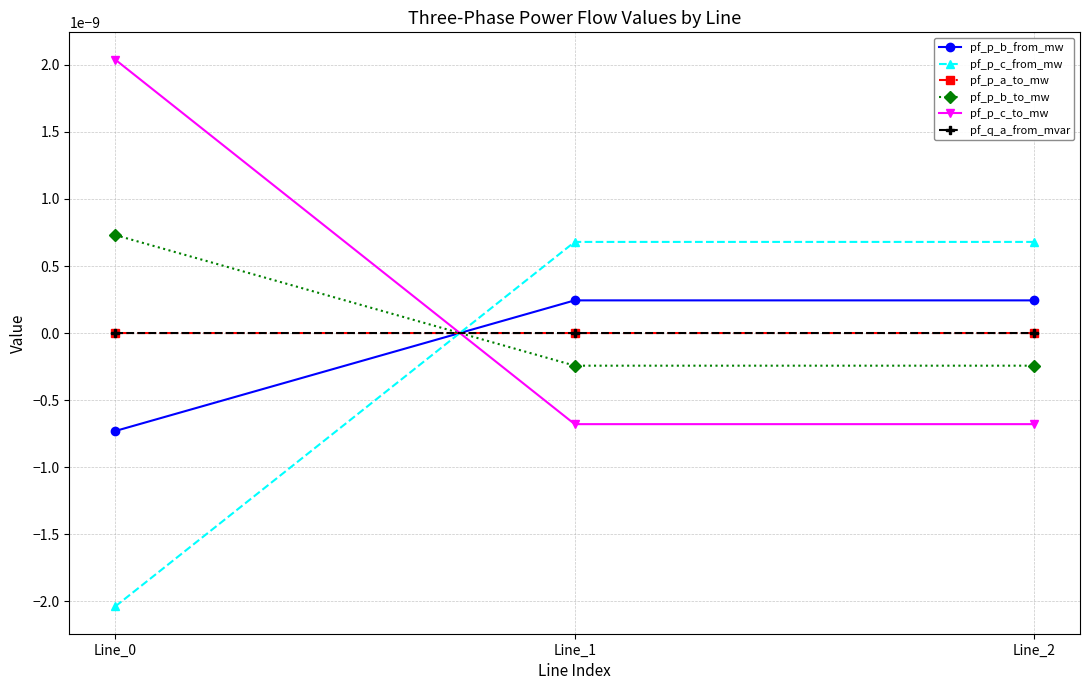

Is this an area chart (filled region under the line)?

No